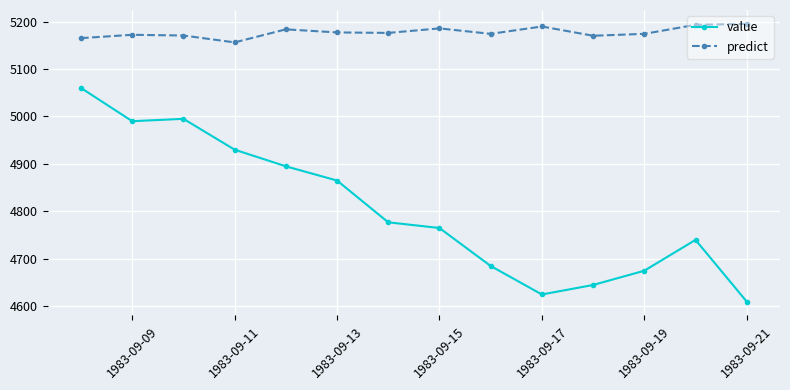

Which series has the largest total across all categories?

predict